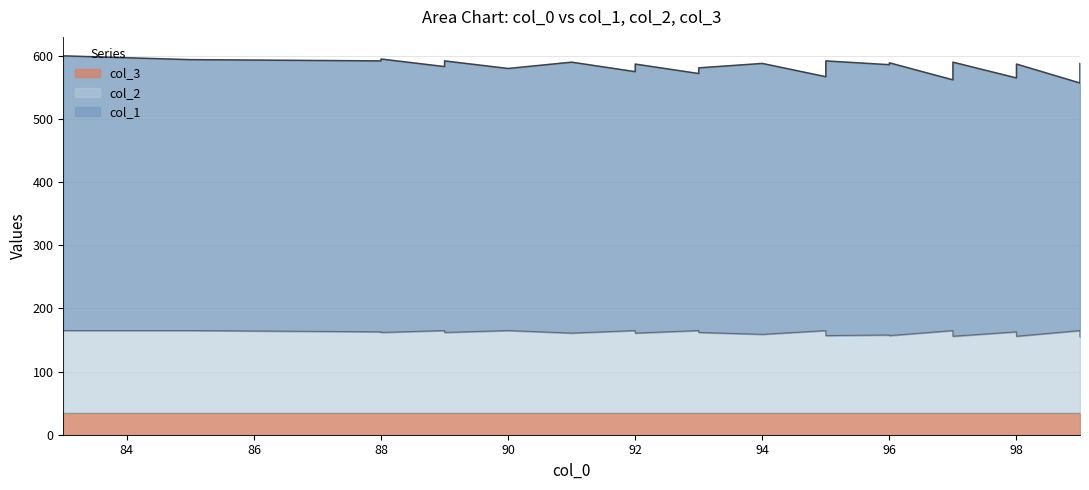

True or false: col_1 has more than 0 points higher than both neighbors.

True